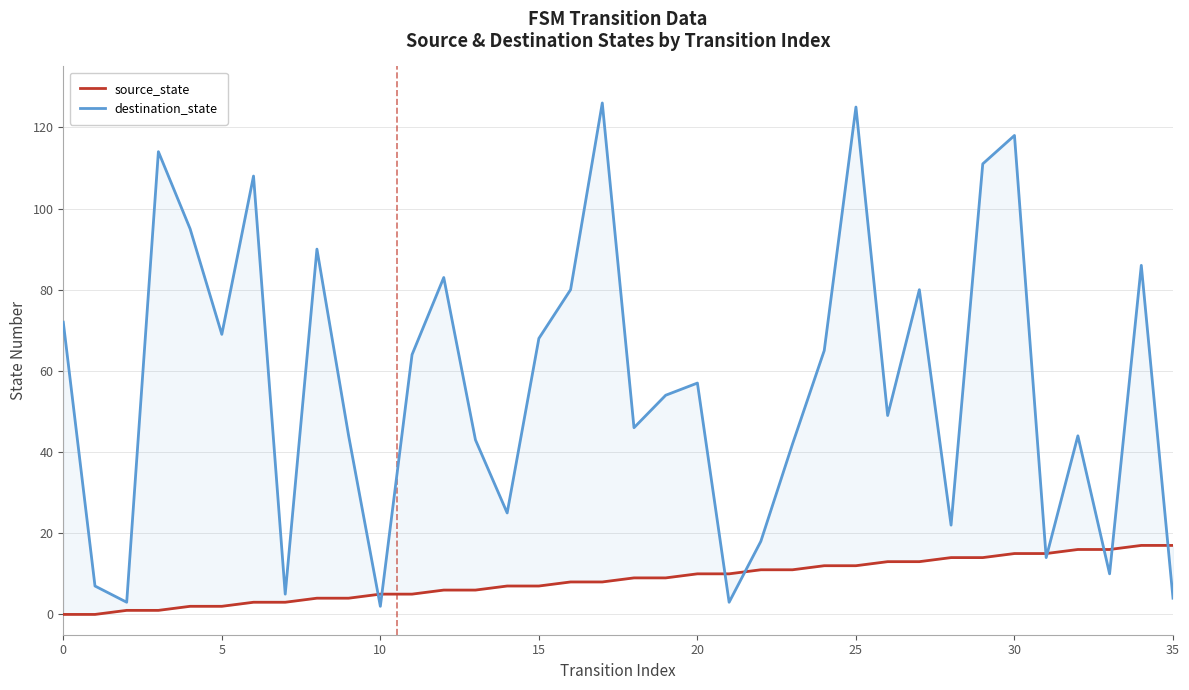

What is the sum of the destination_state values at 18 and 10?

48